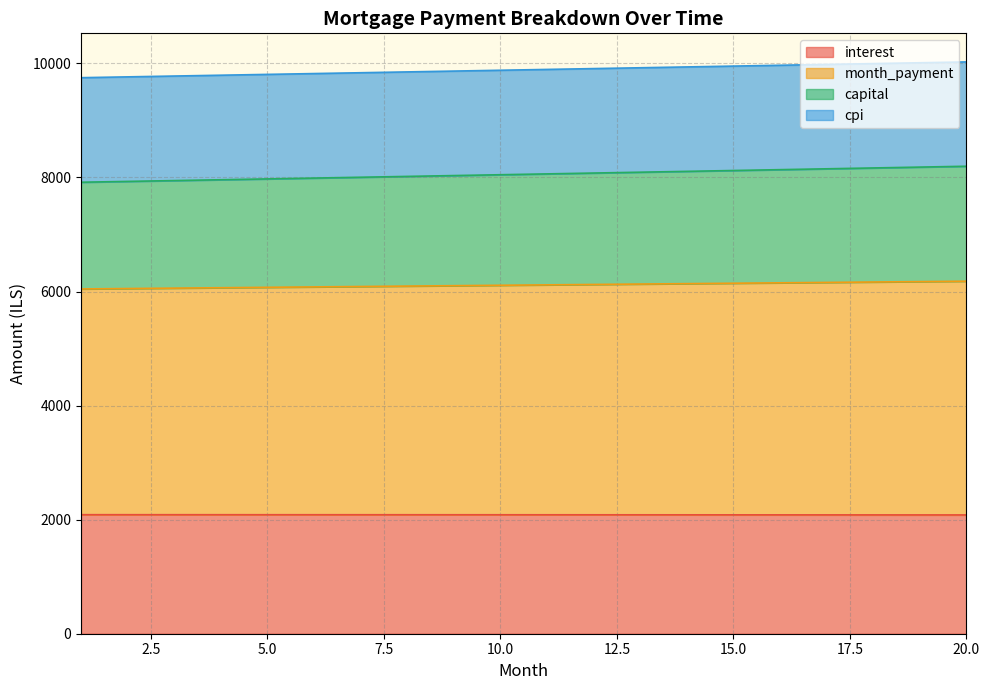

What is the maximum value for interest?

2087.2